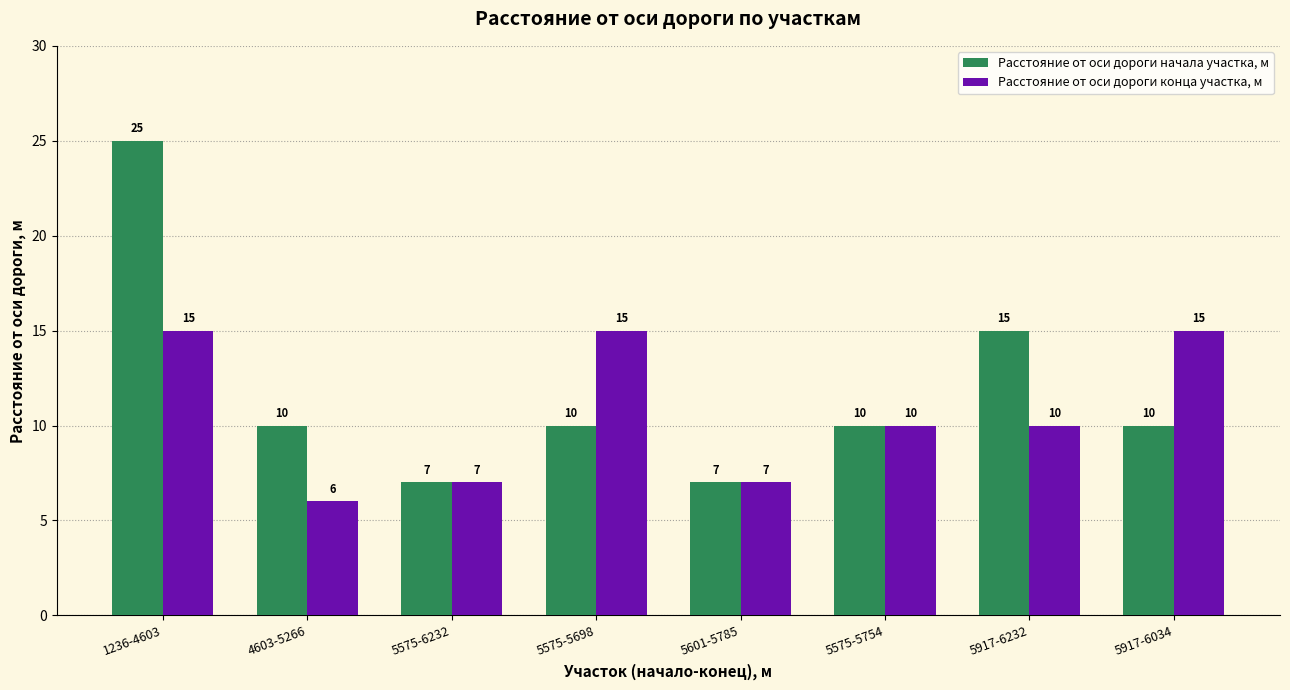

What is the label of the 1st bar from the left?

1236-4603